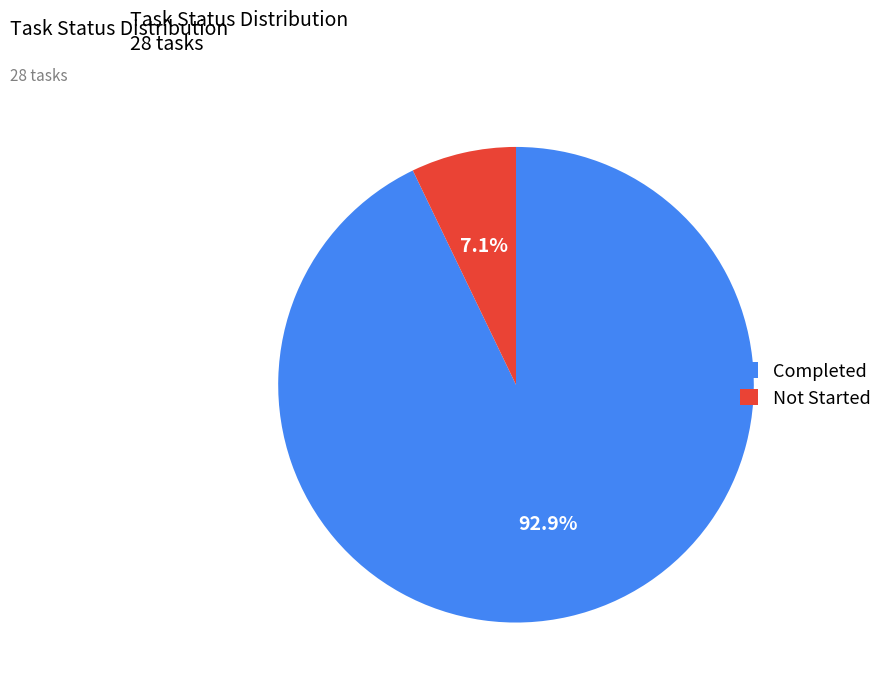

Is Completed the majority of the pie?

Yes